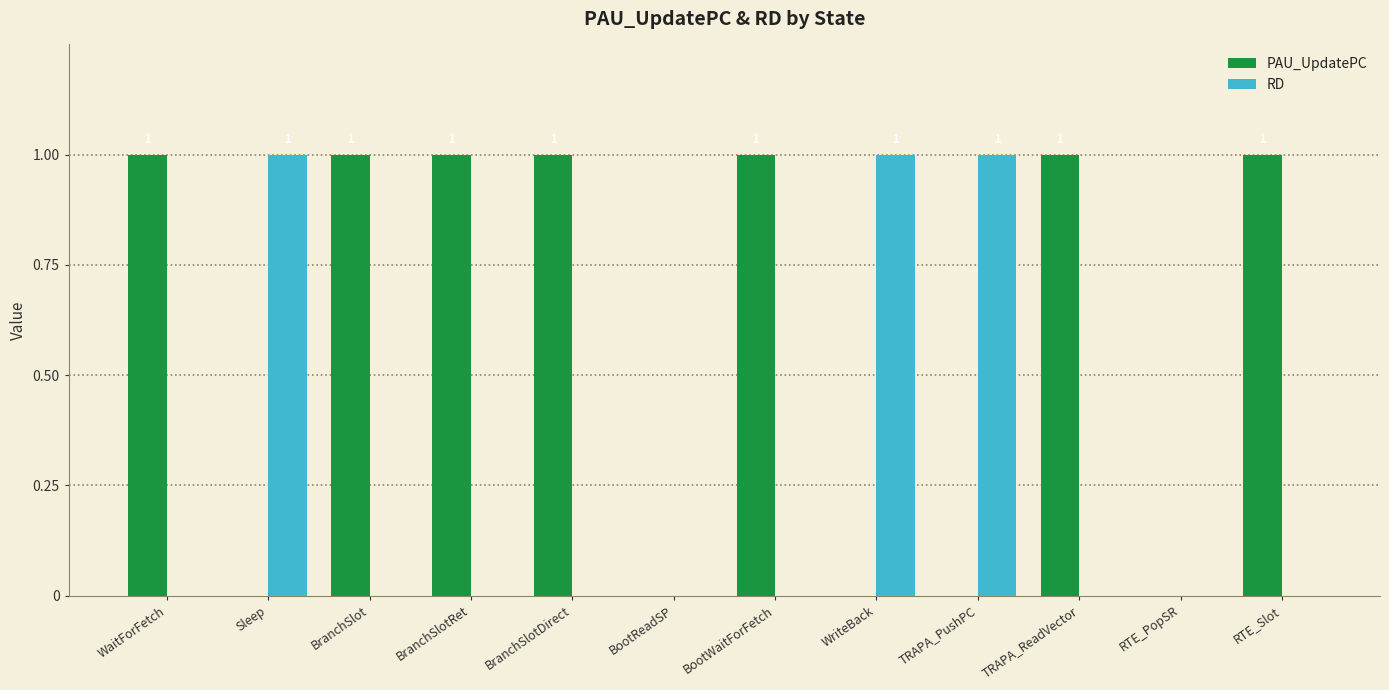

Is it true that PAU_UpdatePC equals 0 at Sleep?

True